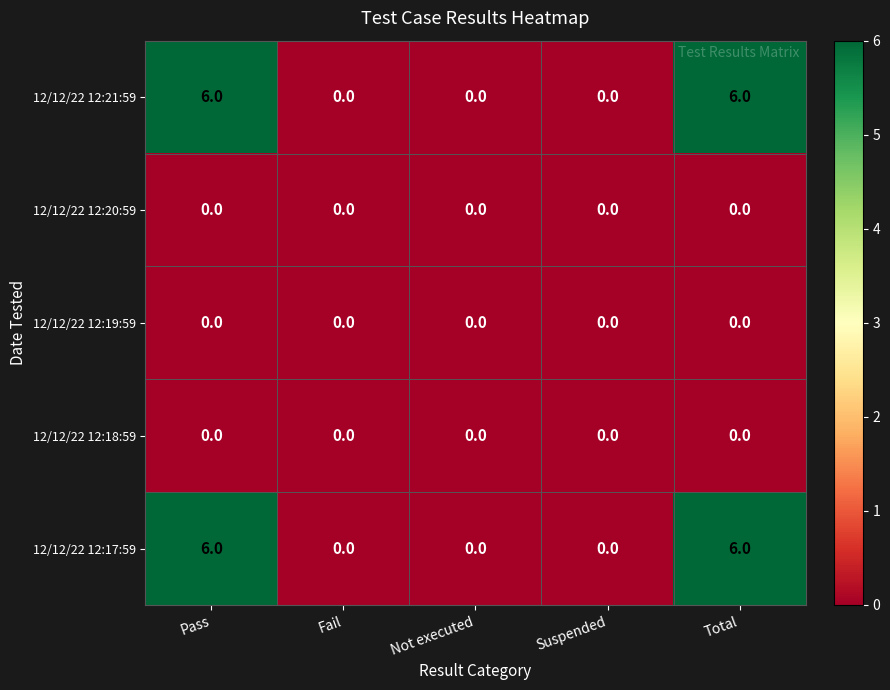

How many data points does each series have?

5